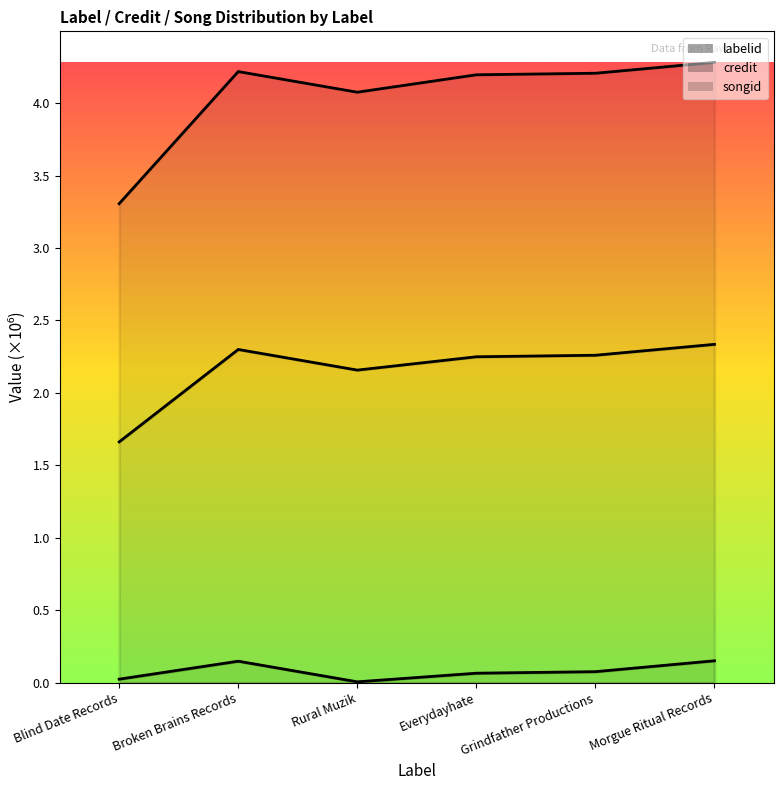

What is the difference between the maximum and second lowest values in the labelid series?

0.1